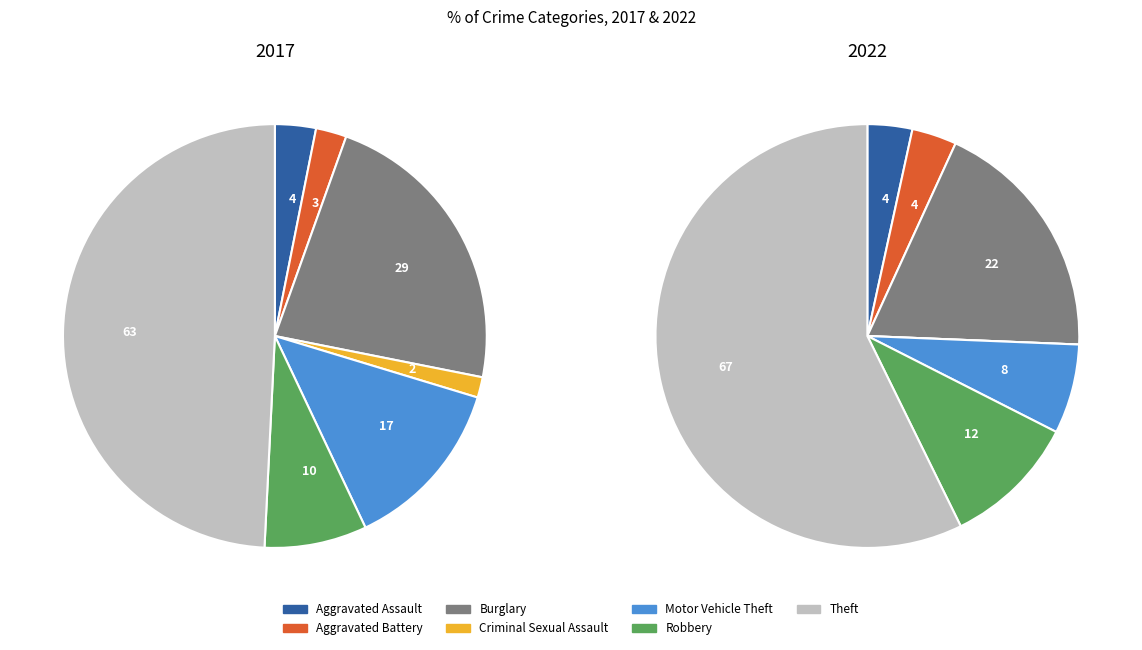

How much of the chart is everything except Theft?

50.8%